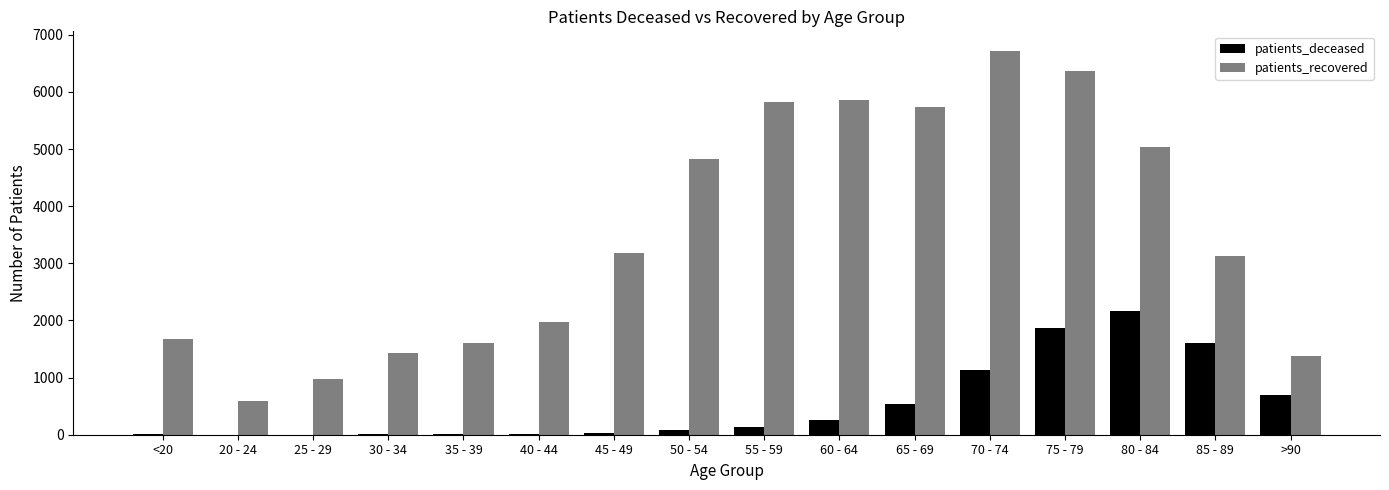

Which series has the largest total across all categories?

patients_recovered